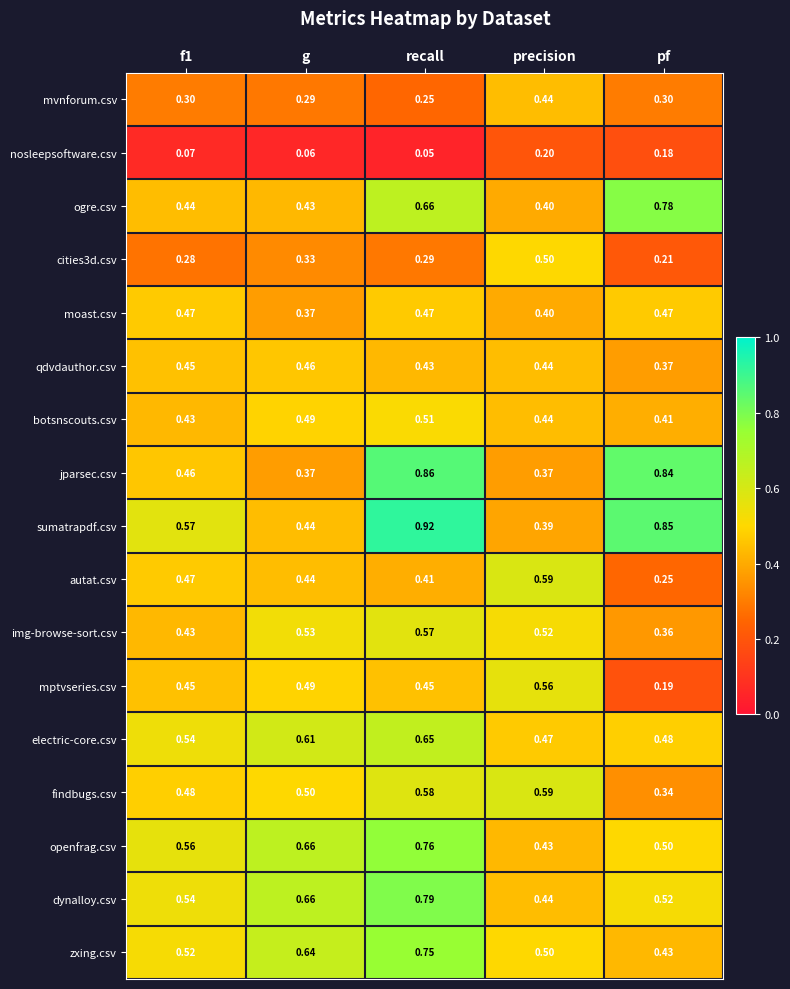

At how many categories does at least one series exceed 0?

5